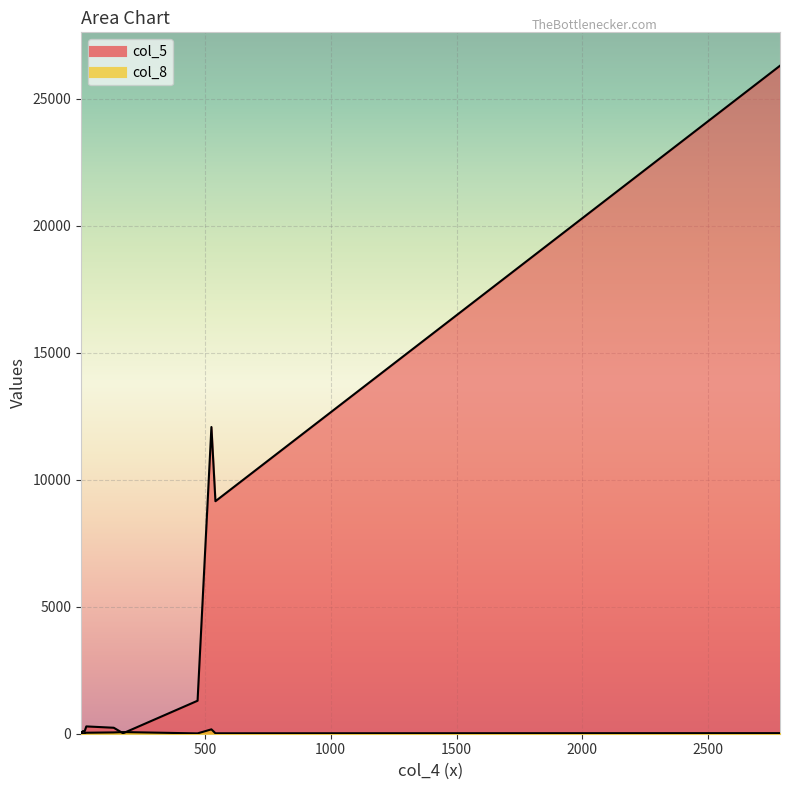

What is the highest value of the col_8 series?

172